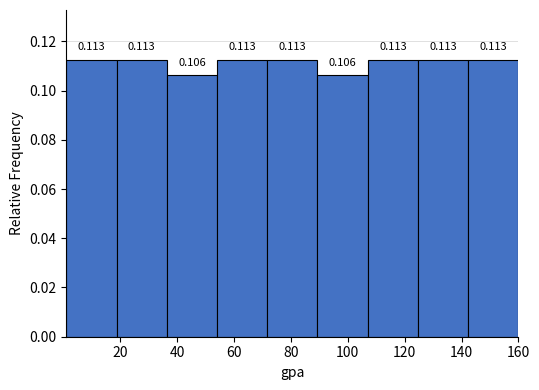

Reading left to right, transcribe this chart: for each bar, give the range it covers on the x-axis and its height. The bar edges are not printed on the chart, so give them approximately, as read against the axis.

2 to 18: 0.113
18 to 36: 0.113
36 to 54: 0.106
54 to 72: 0.113
72 to 90: 0.113
90 to 108: 0.106
108 to 124: 0.113
124 to 142: 0.113
142 to 160: 0.113